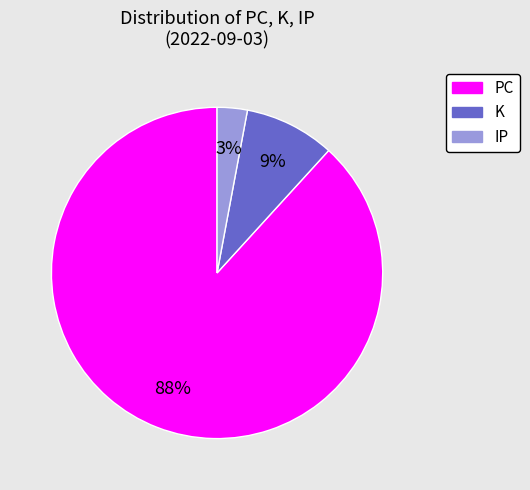

Do PC and IP together represent more than half of the pie?

Yes